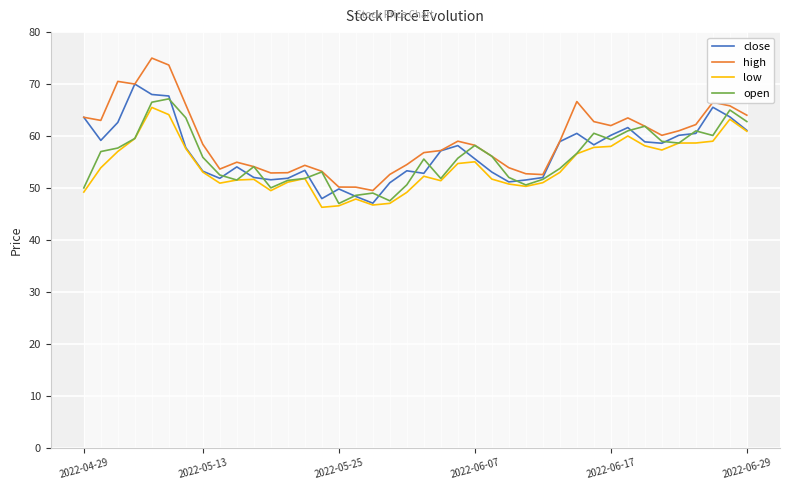

Is the value of low at 28 greater than the value of open at 11?

Yes